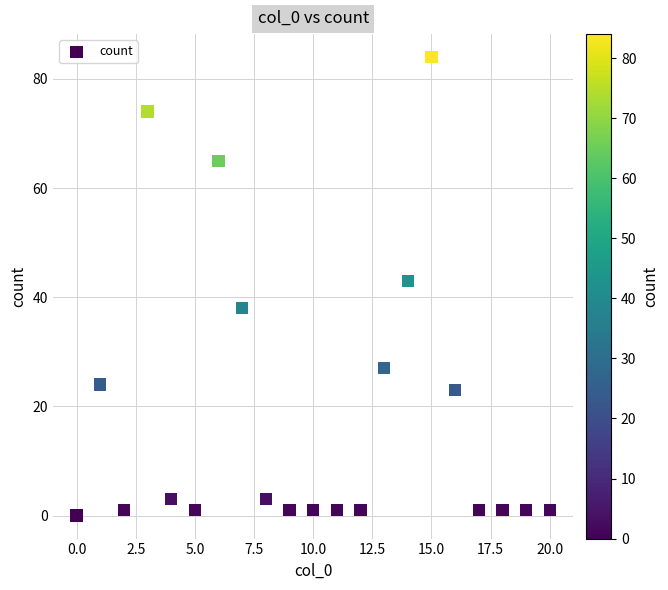

What is the range of Y values (max minus min)?

84